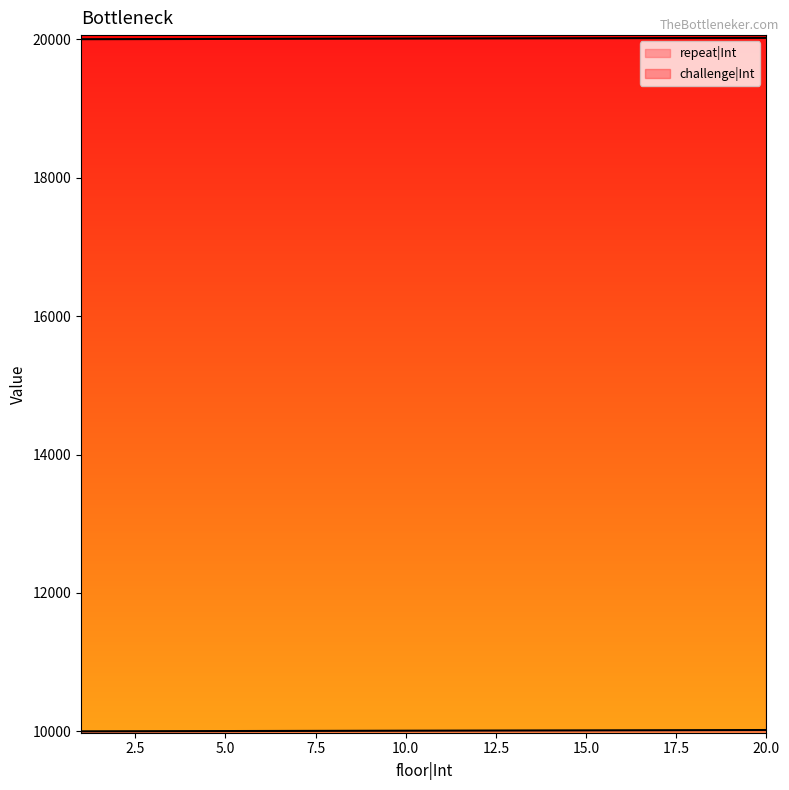

Which series has the largest range (max minus min)?

repeat|Int